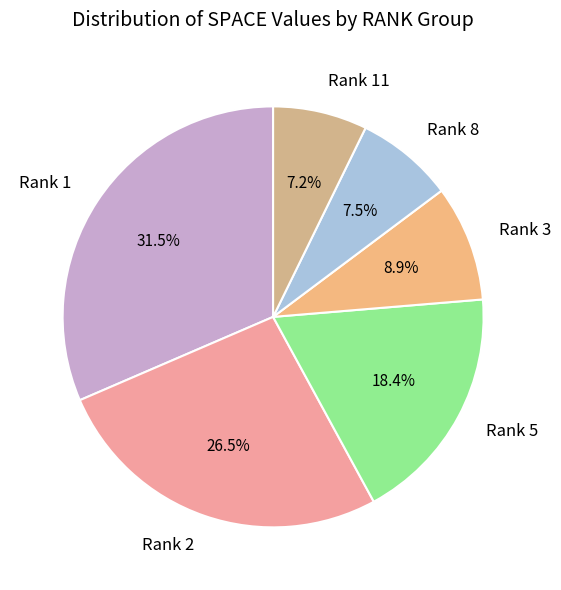

What portion of the pie excludes Rank 5?

81.6%